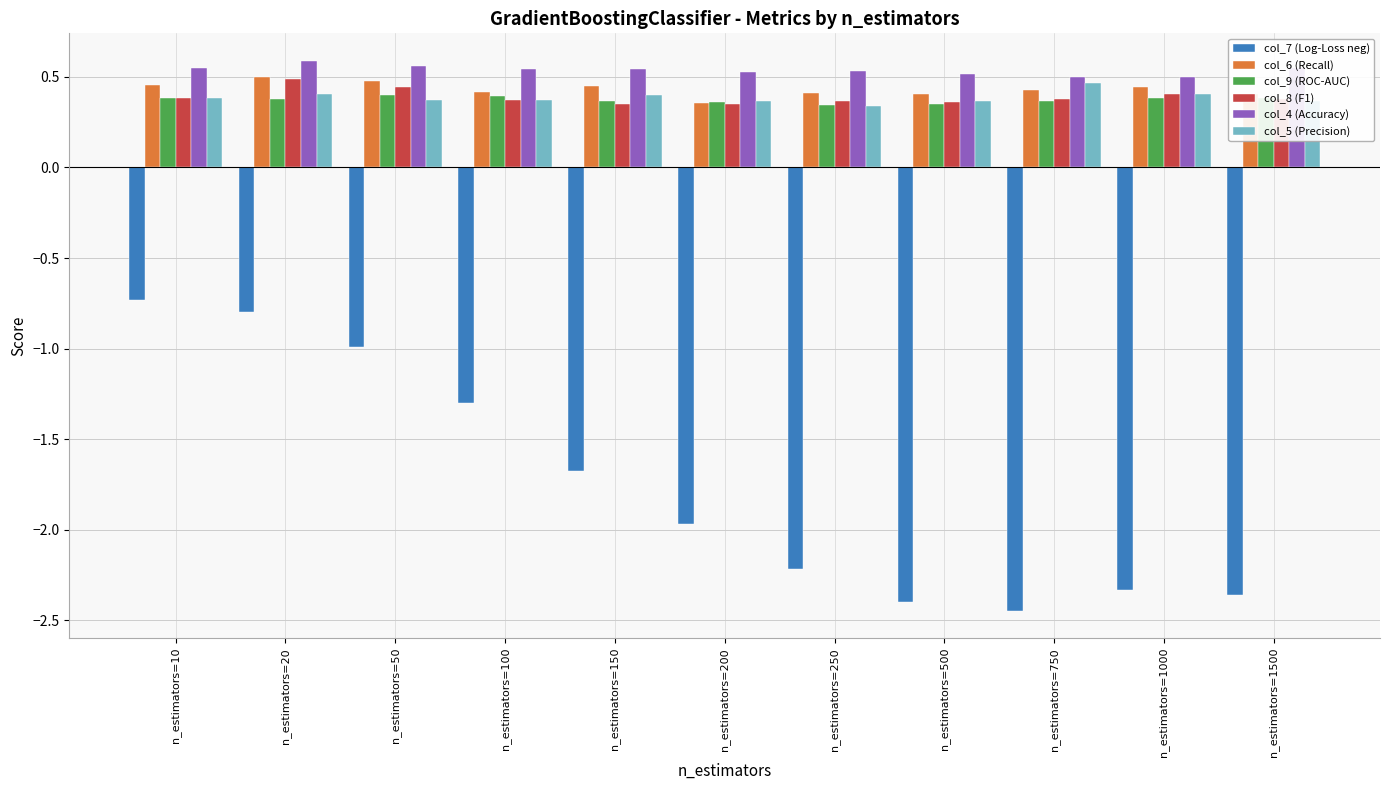

Between n_estimators=50 and n_estimators=1500, which series saw the biggest shift?

col_7 (Log-Loss neg)